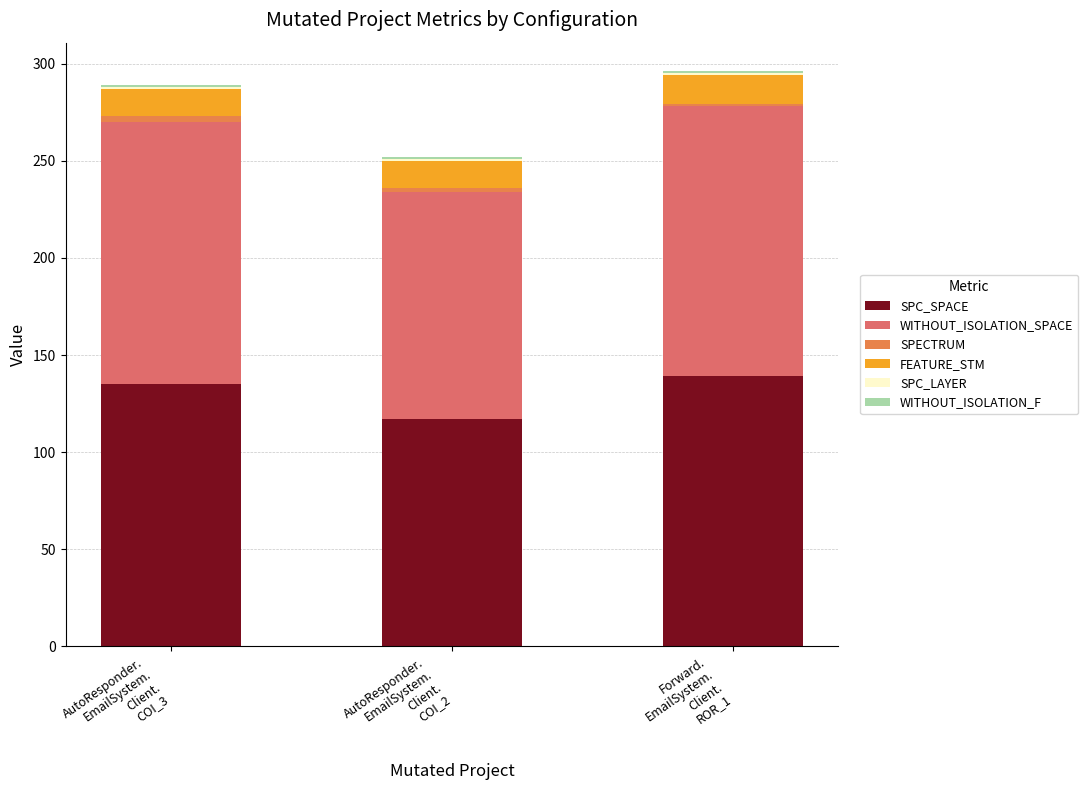

How many bars are there in total?

3